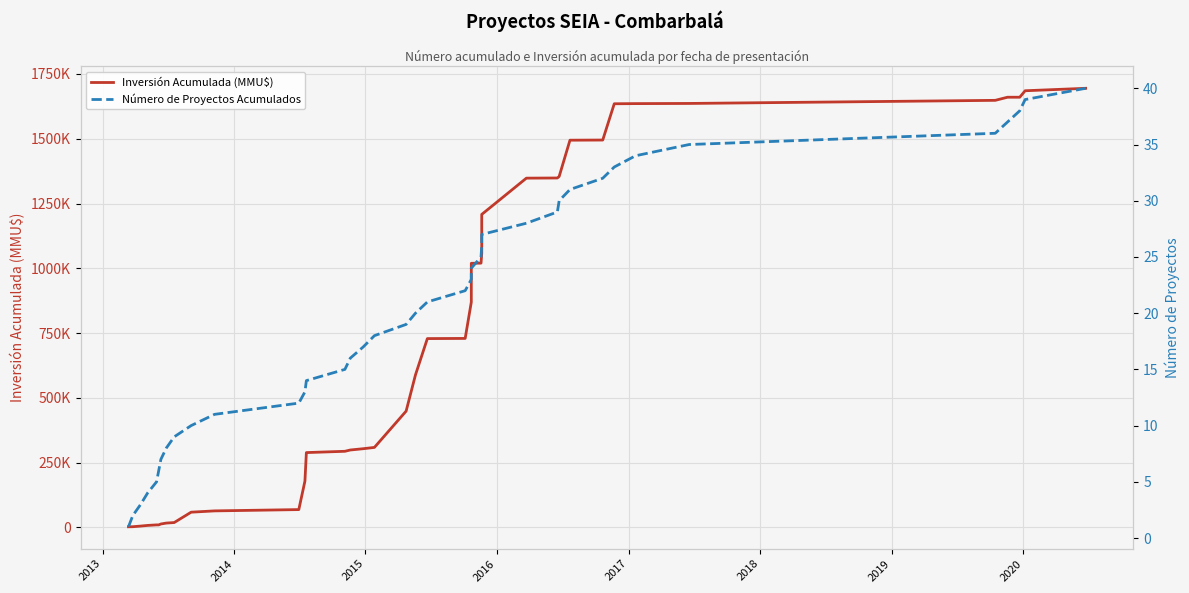

Rank the series by their average value, from lowest to highest.

Número de Proyectos Acumulados, Inversión Acumulada (MMU$)